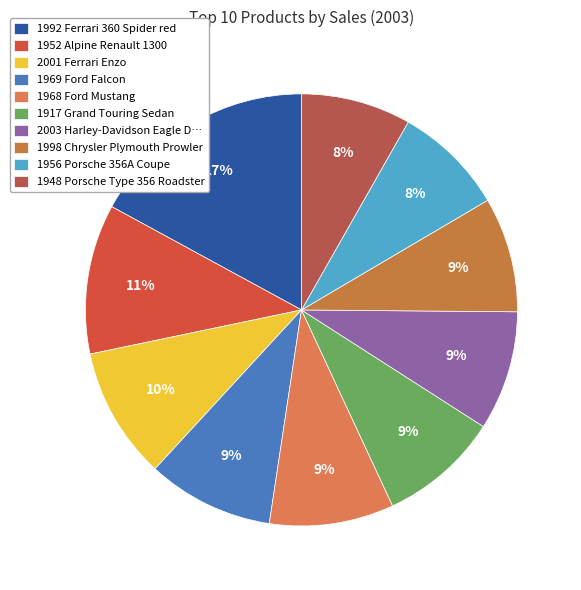

Count the number of slices in the pie.

10